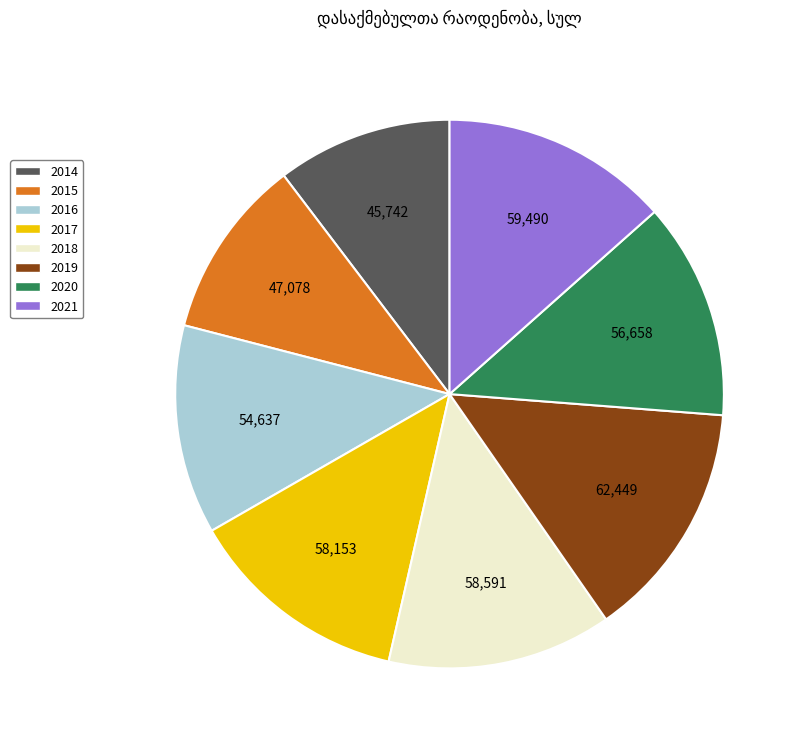

Do 2021 and 2019 together represent more than half of the pie?

No